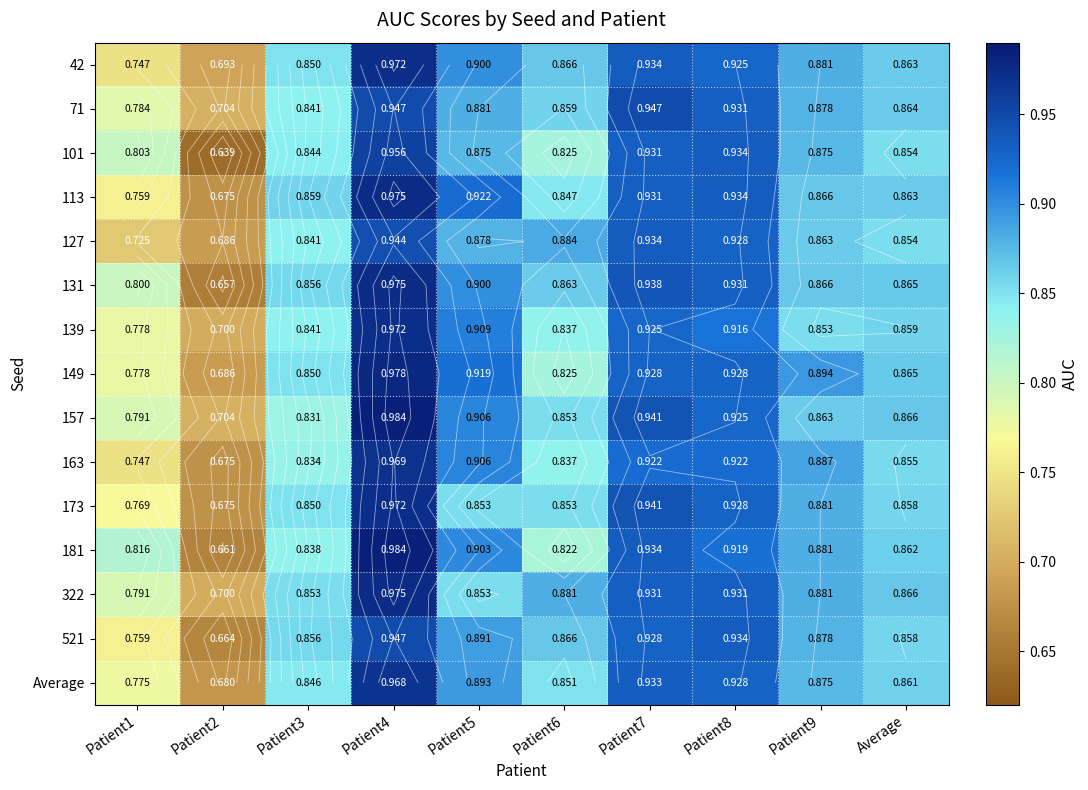

What is the difference between the highest and lowest values at Patient2?

0.1